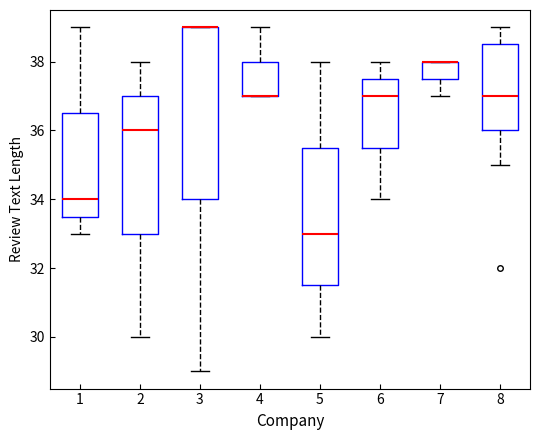

Reading left to right, transcribe this box plot: for each box, give where its median line is, the range the box spans, and where its two whiskers end, as read against the y-axis. The values are not printed on the chart, so give them approximately, as read against the axis.

1: median 34.0, box 33.6 to 36.6, whiskers 33.0 to 39.0
2: median 36.0, box 33.0 to 37.0, whiskers 30.0 to 38.0
3: median 39.0 (drawn on the box's upper edge), box 34.0 to 39.0, whiskers 29.0 to 39.0
4: median 37.0 (drawn on the box's lower edge), box 37.0 to 38.0, whiskers 37.0 to 39.0
5: median 33.0, box 31.6 to 35.6, whiskers 30.0 to 38.0
6: median 37.0, box 35.6 to 37.6, whiskers 34.0 to 38.0
7: median 38.0 (drawn on the box's upper edge), box 37.6 to 38.0, whiskers 37.0 to 38.0
8: median 37.0, box 36.0 to 38.6, whiskers 35.0 to 39.0